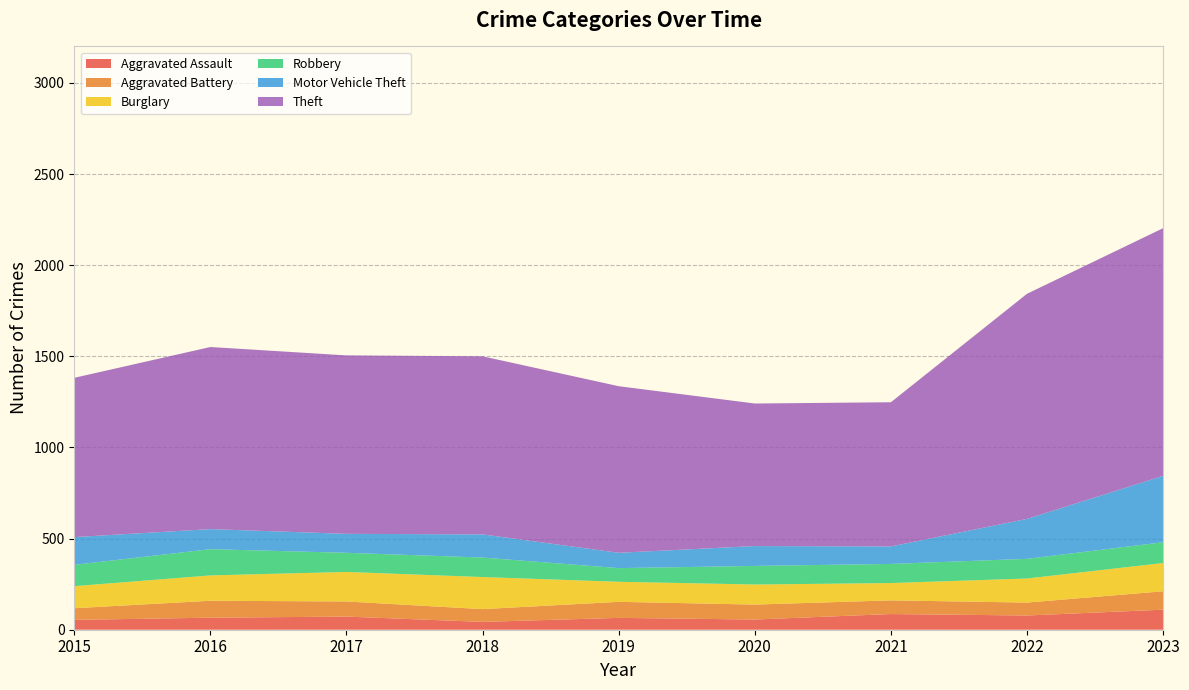

Reading left to right, transcribe all the data shown in this chart.

Aggravated Assault: 2015=54	2016=66	2017=72	2018=43	2019=65	2020=56	2021=86	2022=78	2023=110
Aggravated Battery: 2015=64	2016=93	2017=83	2018=70	2019=88	2020=82	2021=75	2022=71	2023=101
Burglary: 2015=121	2016=139	2017=162	2018=176	2019=110	2020=110	2021=95	2022=132	2023=155
Robbery: 2015=117	2016=144	2017=105	2018=107	2019=75	2020=102	2021=105	2022=108	2023=114
Motor Vehicle Theft: 2015=152	2016=110	2017=104	2018=127	2019=84	2020=109	2021=96	2022=219	2023=364
Theft: 2015=874	2016=999	2017=979	2018=977	2019=914	2020=782	2021=791	2022=1235	2023=1359